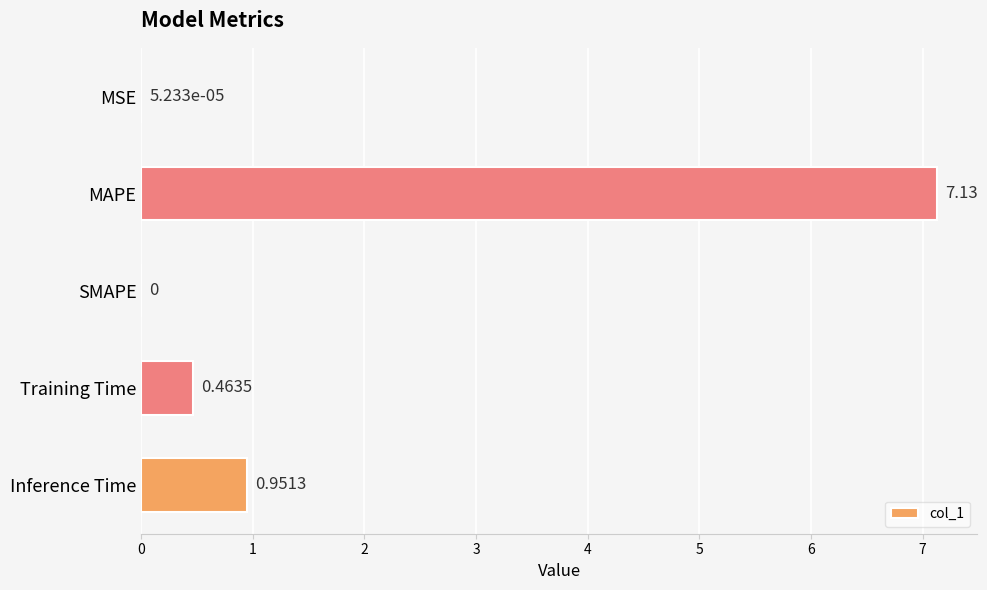

What is the sum of all values?

8.5